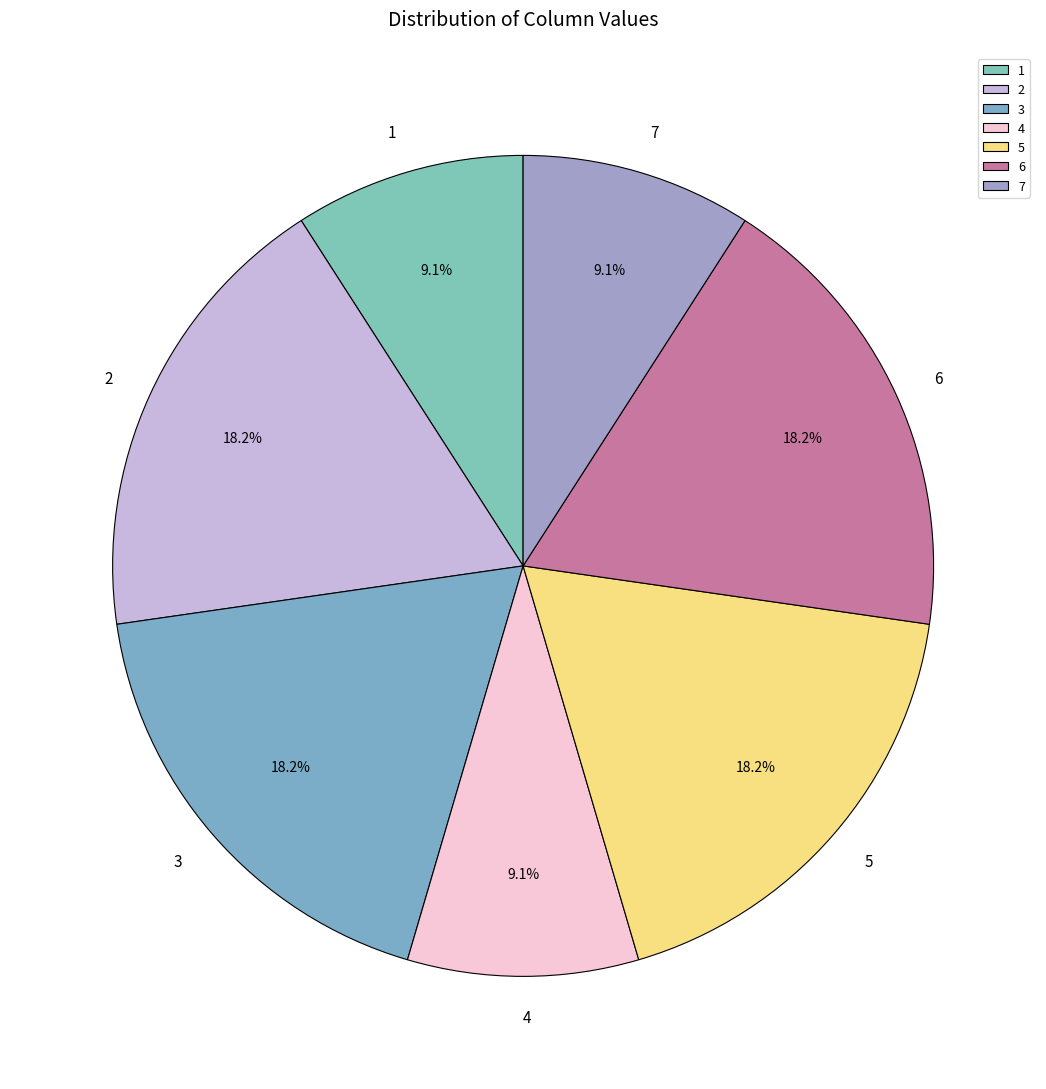

Is there any slice that represents more than half of the pie?

No